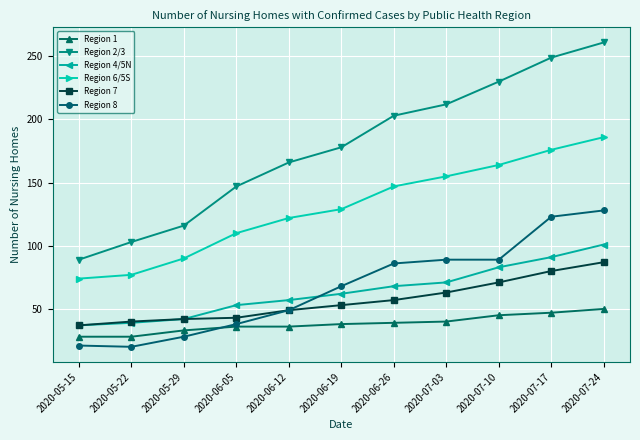

At how many categories does at least one series exceed 171?

6